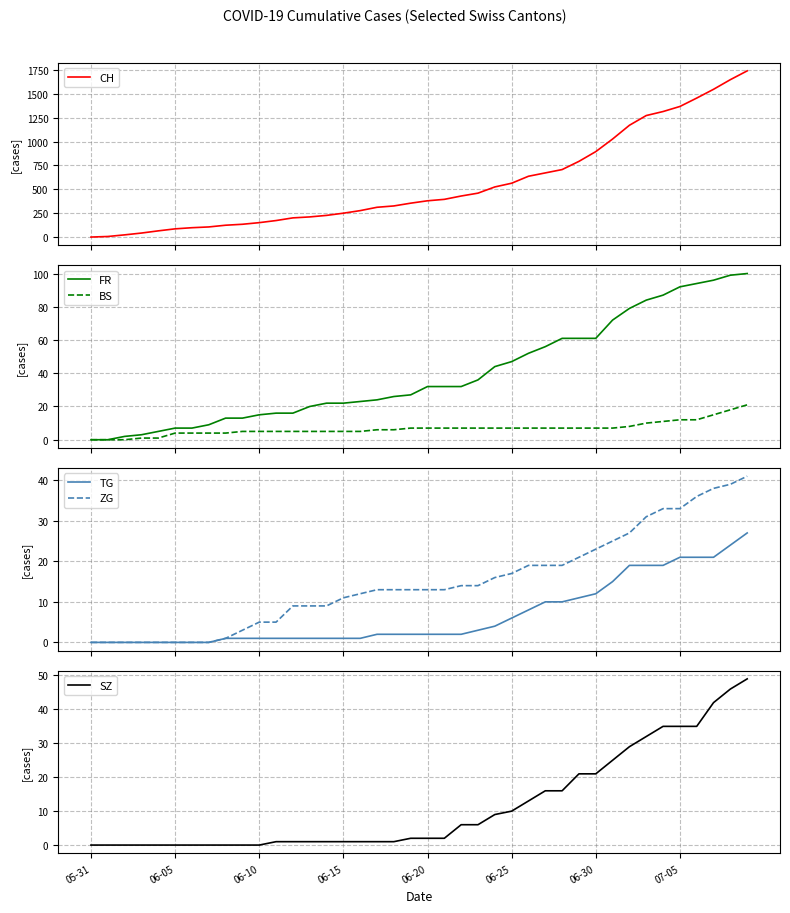

How many values in BS are above zero?

37